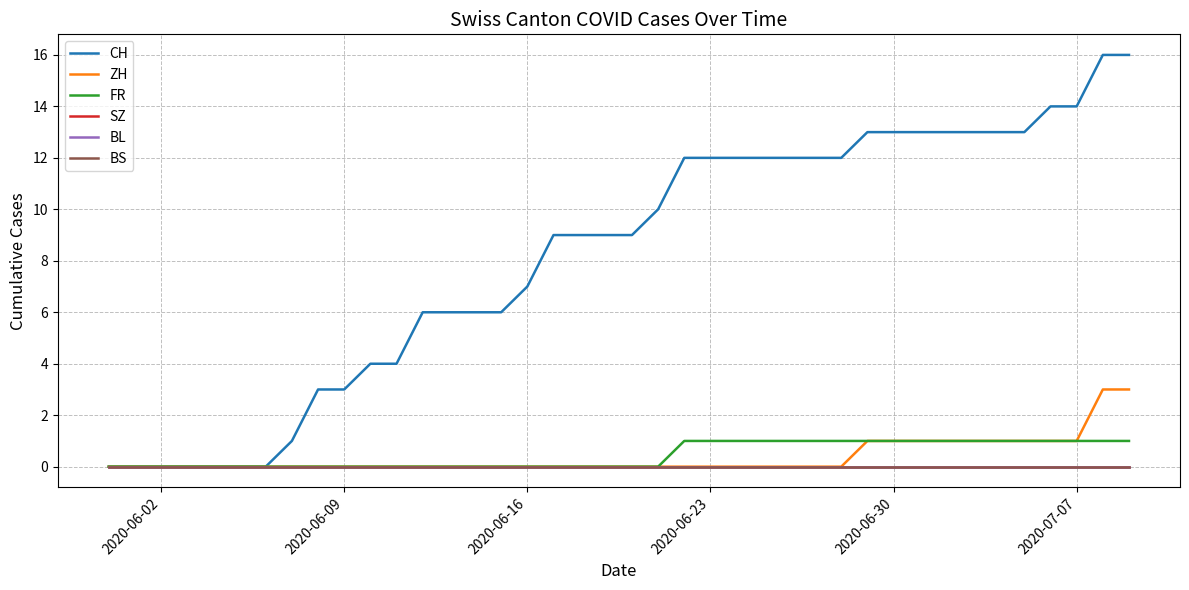

Where is SZ nearest to the value 0?

2020-06-02